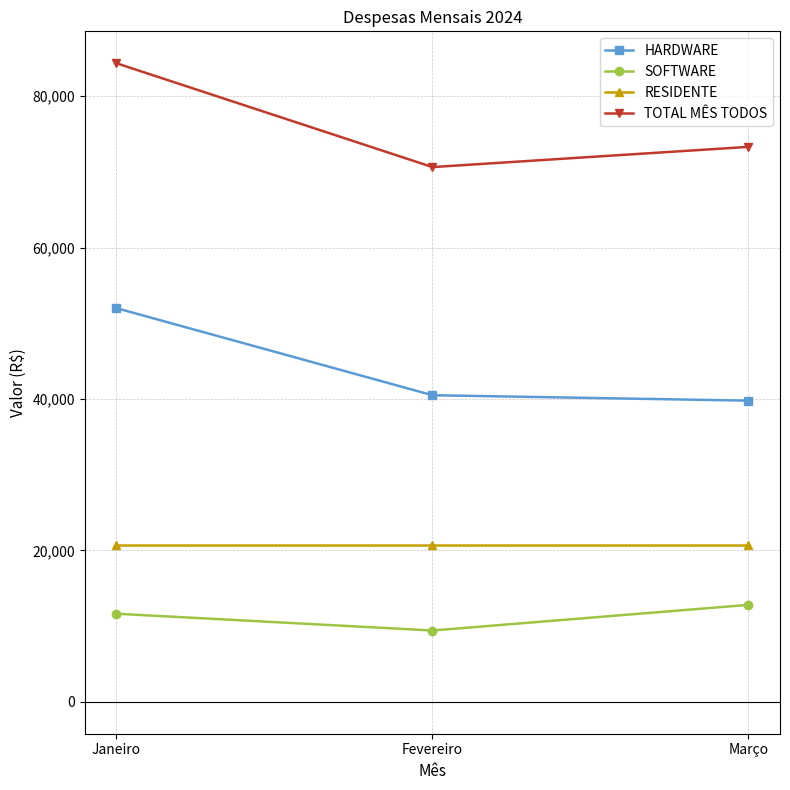

Does the chart have visible grid lines?

Yes